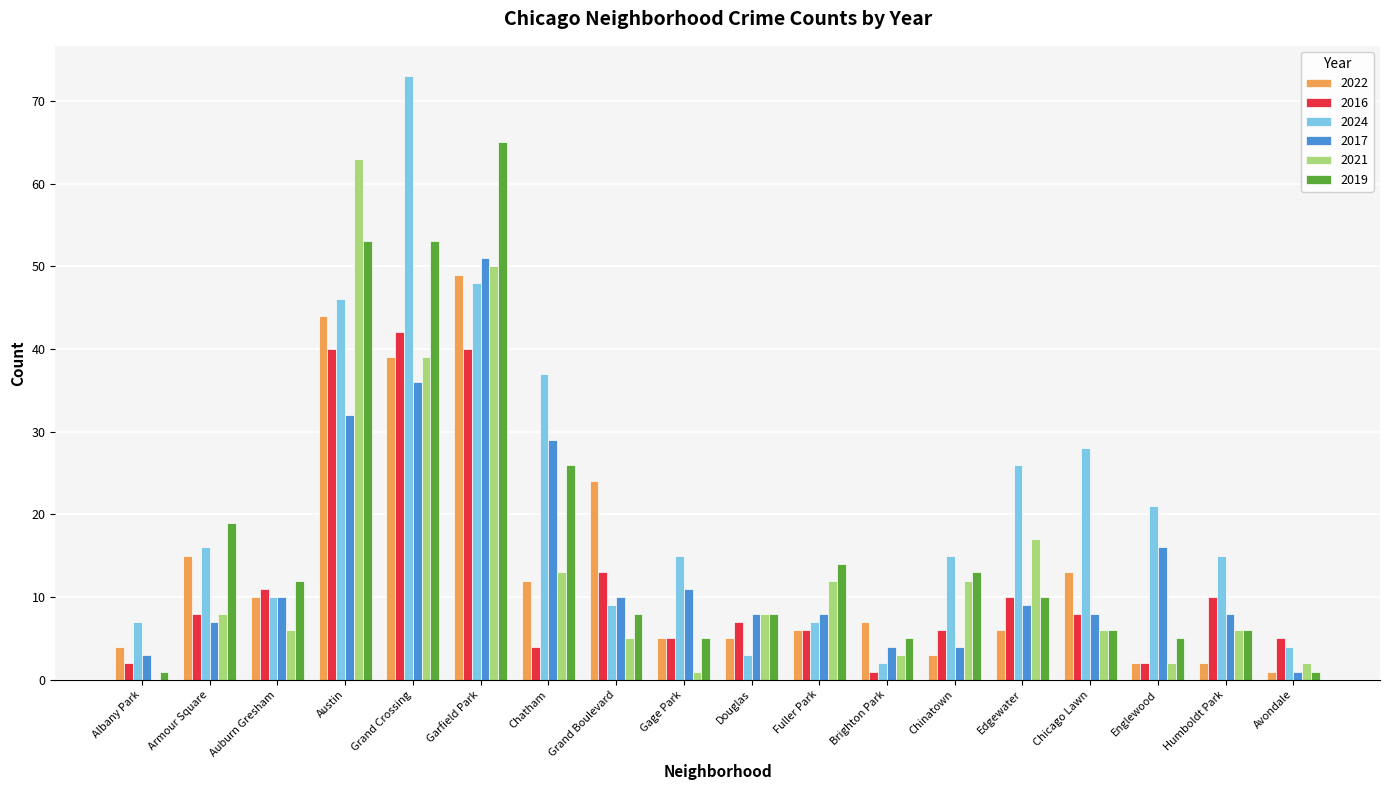

At which label is 2019 closest to 33?

Chatham